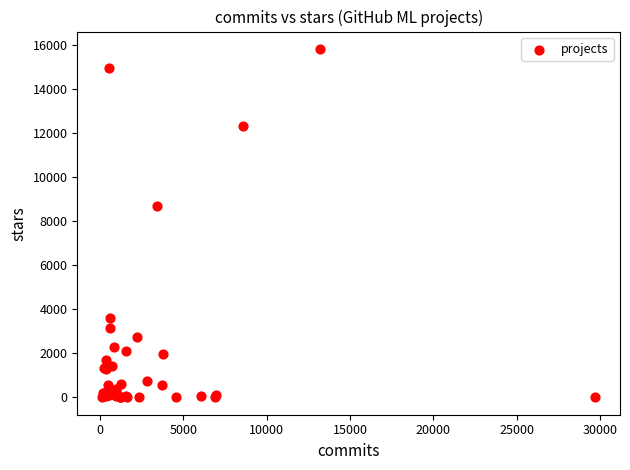

What Y value in the scatter plot is closest to 7905?

8666